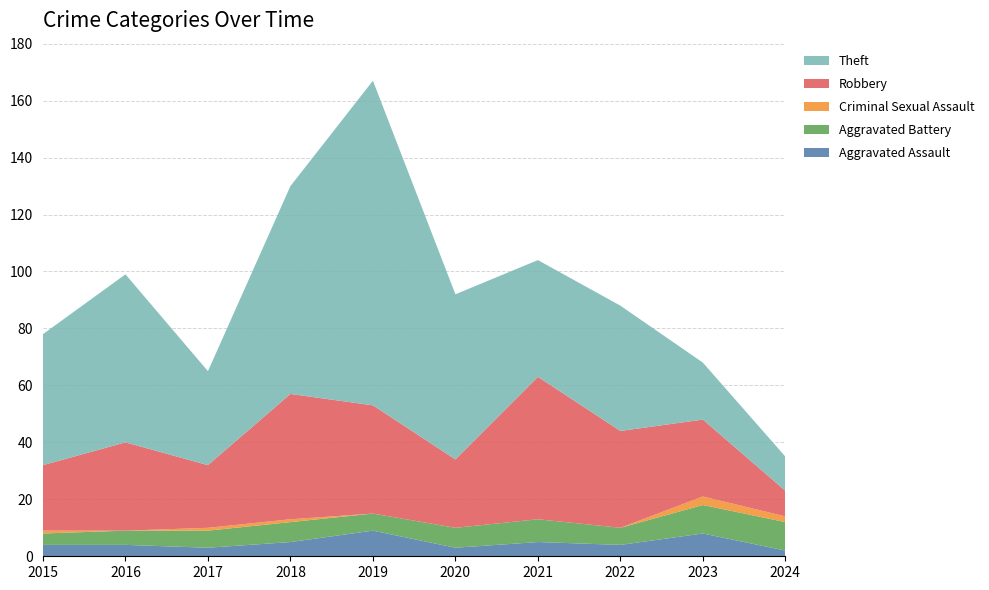

Reading right to left, transcribe all the data shown in this chart.

Aggravated Assault: 2	8	4	5	3	9	5	3	4	4
Aggravated Battery: 10	10	6	8	7	6	7	6	5	4
Criminal Sexual Assault: 2	3	0	0	0	0	1	1	0	1
Robbery: 9	27	34	50	24	38	44	22	31	23
Theft: 12	20	44	41	58	114	73	33	59	46